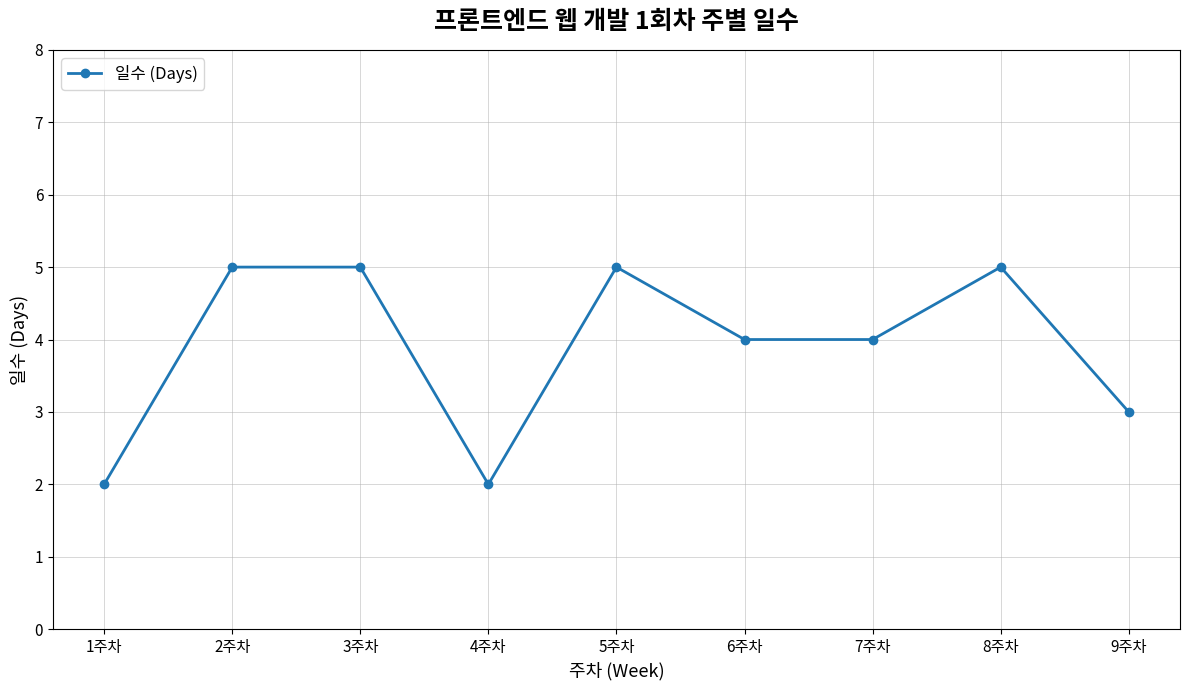

What is the label of the 7th point from the right?

3주차